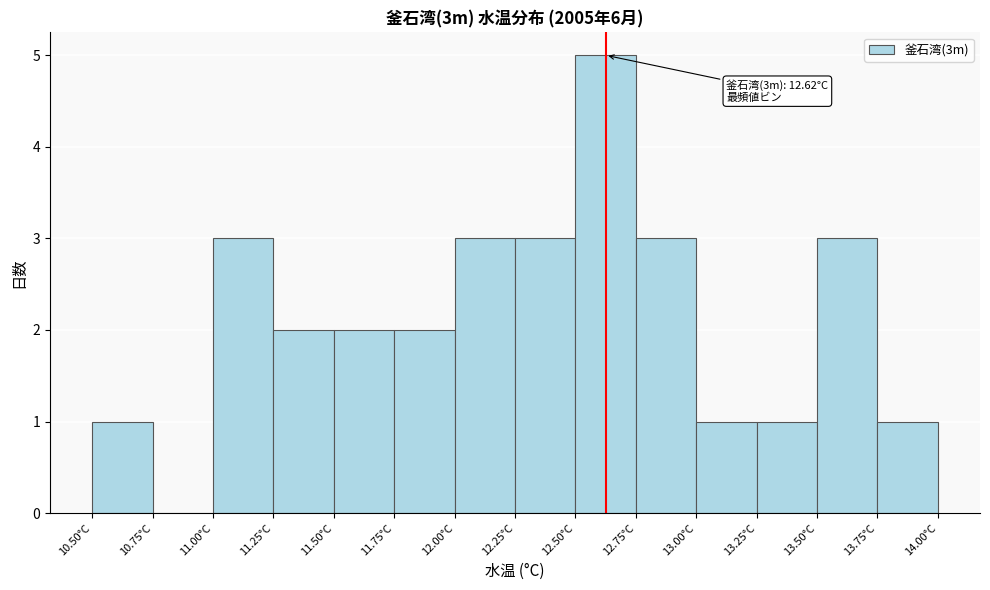

Which range on the x-axis has the tallest bar?

12.50 to 12.75